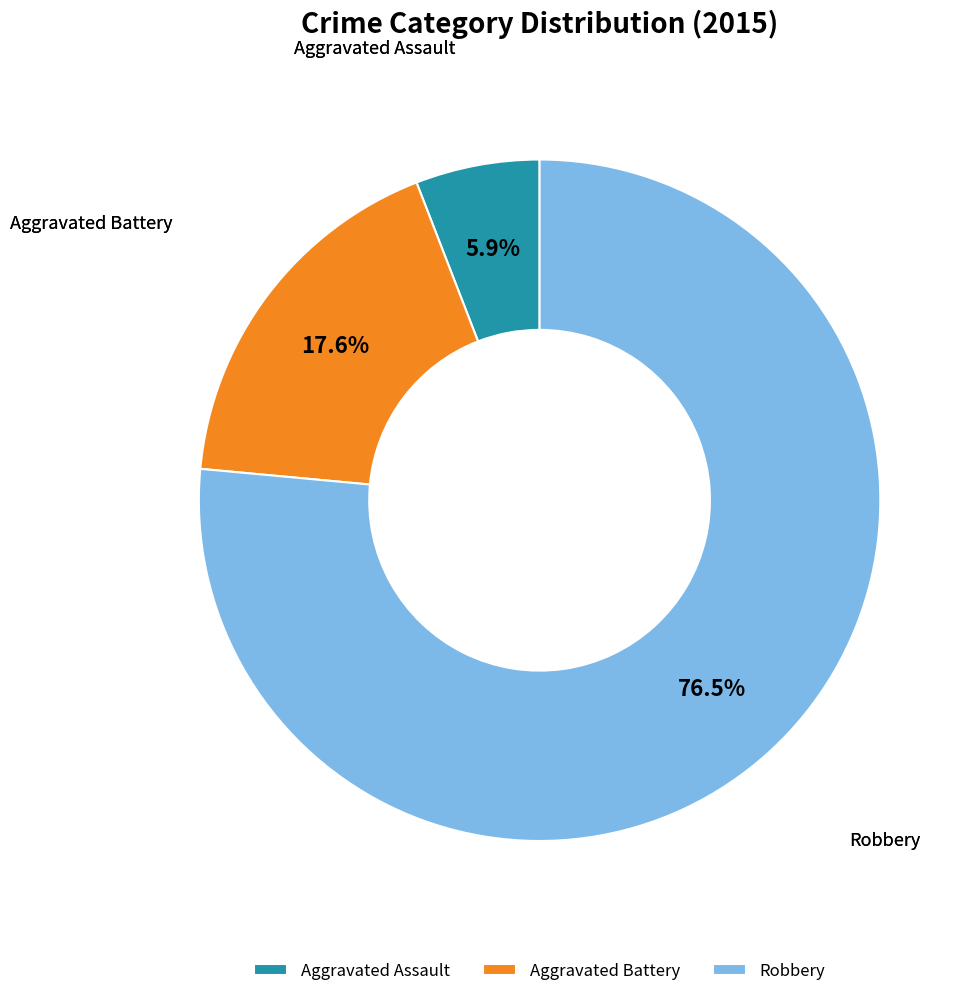

Is Robbery the majority of the pie?

Yes